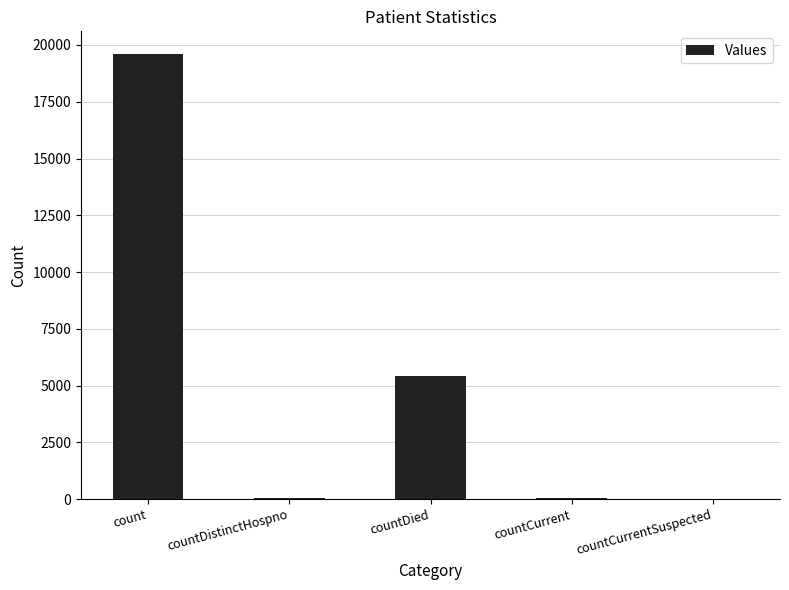

The chart shows a value of 5418 at countDied. True or false?

True